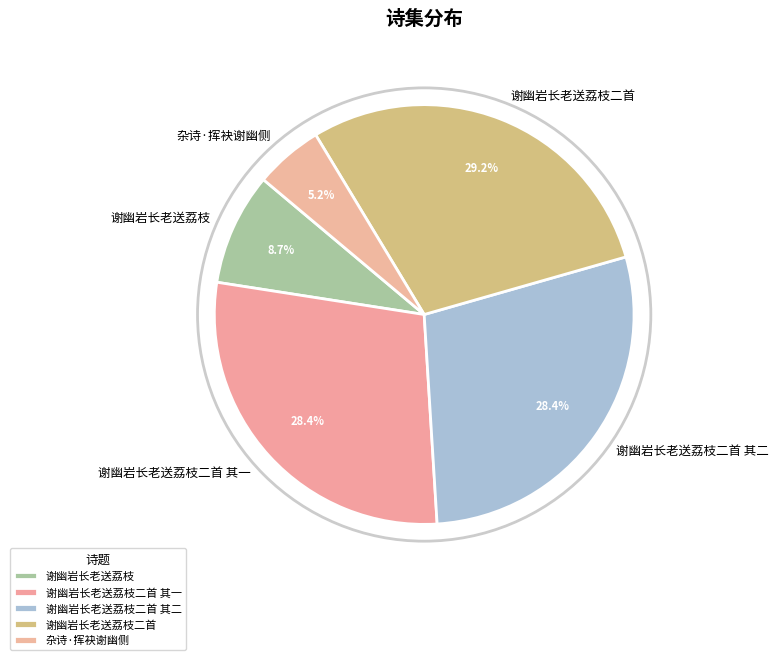

Combined, what portion of the pie is 谢幽岩长老送荔枝 and 谢幽岩长老送荔枝二首 其一?

37.1%